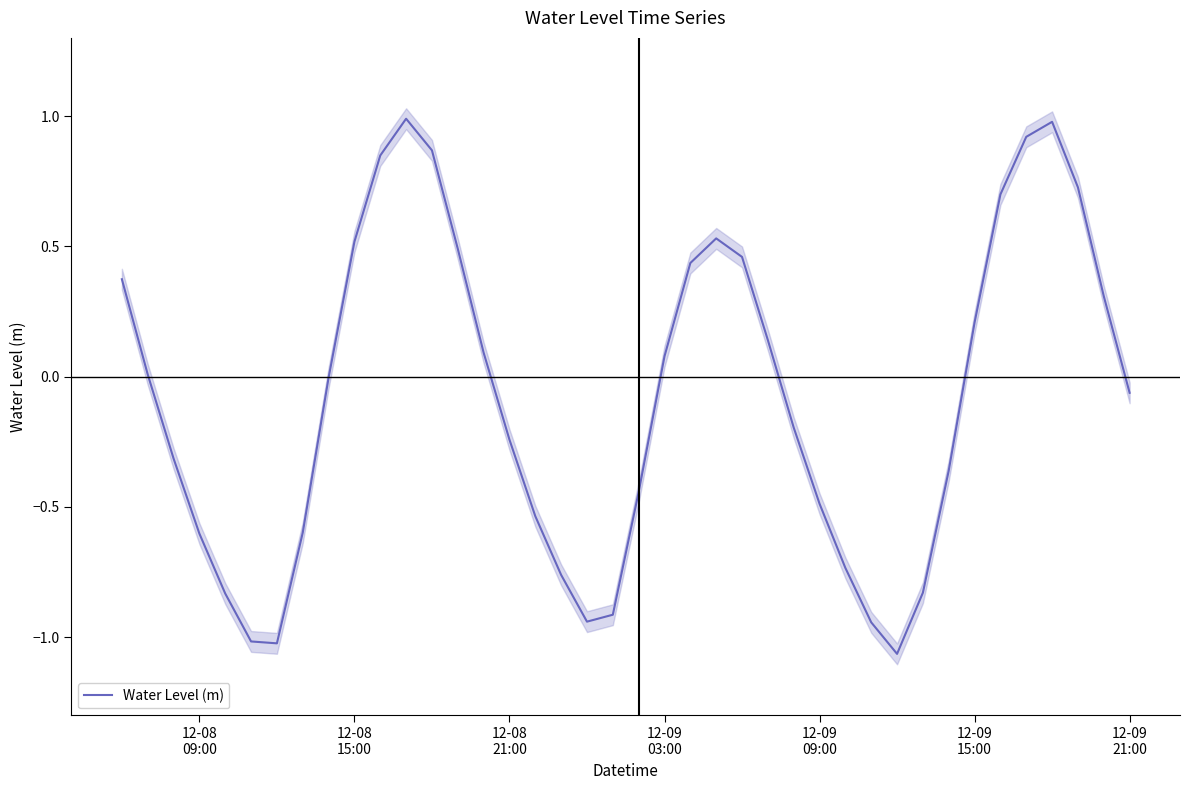

What is the maximum value for Water Level (m)?

1.0